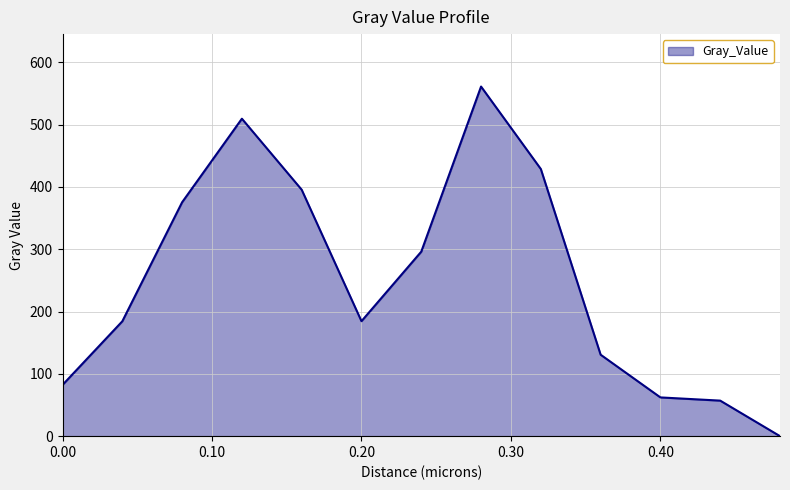

What is the maximum value shown in the chart?

561.0